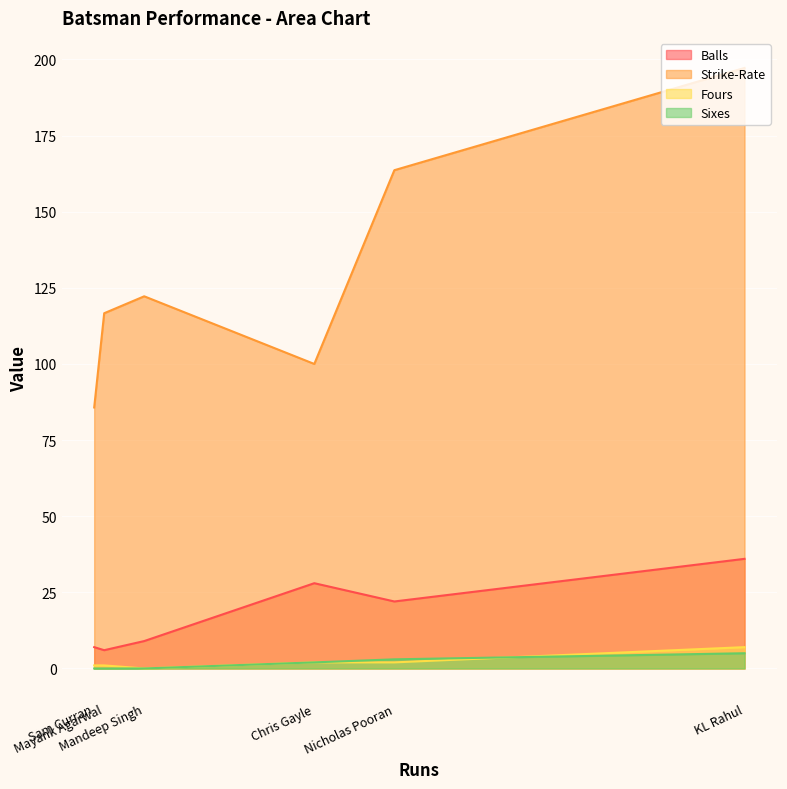

True or false: Sixes and Strike-Rate intersect in this chart.

False